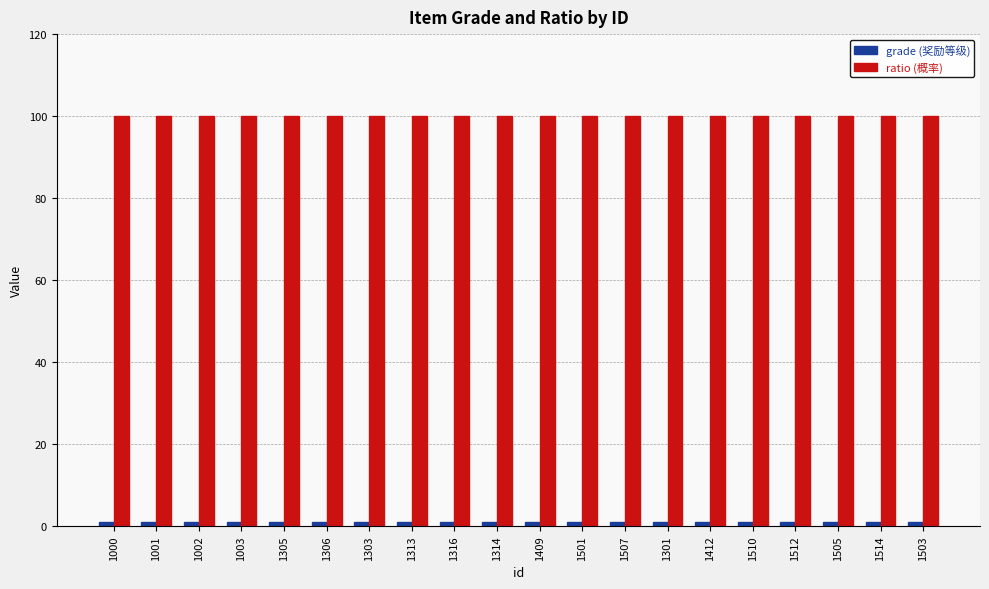

The ratio (概率) series shows 29 at 1002. True or false?

False